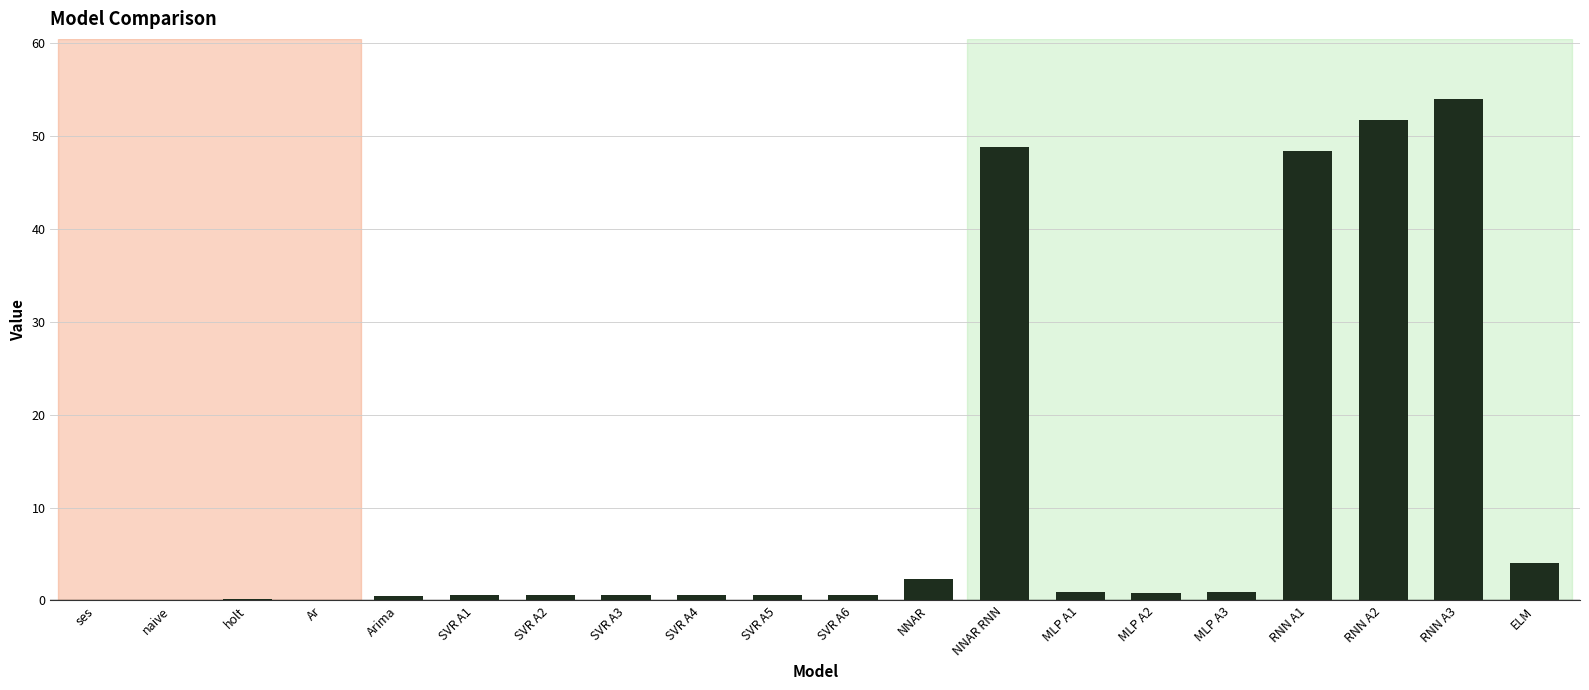

What is the maximum value shown in the chart?

54.0